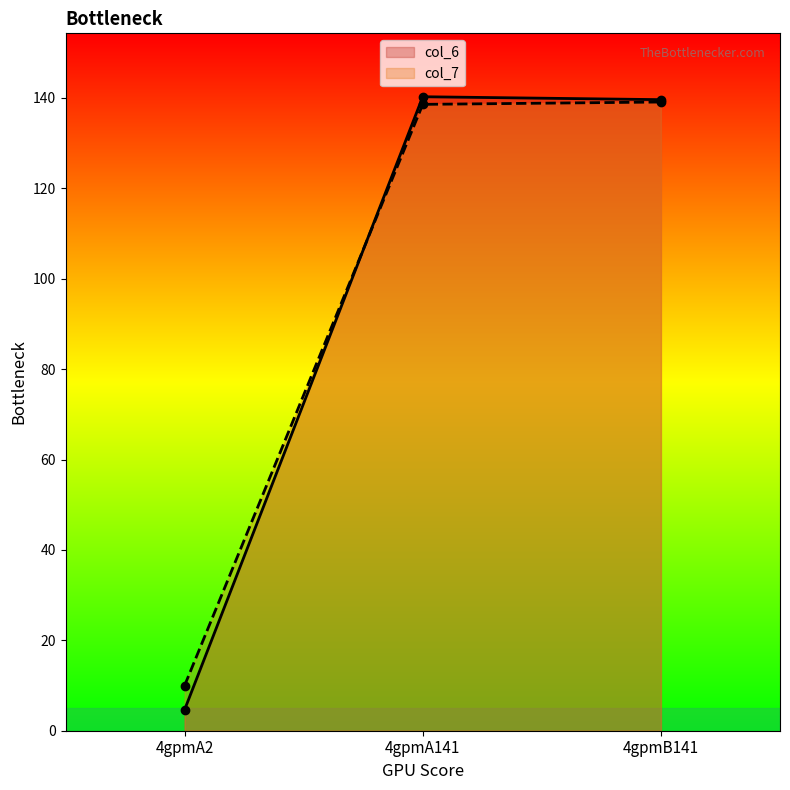

What is the value of the col_6 point at the 3rd from the left?

139.6